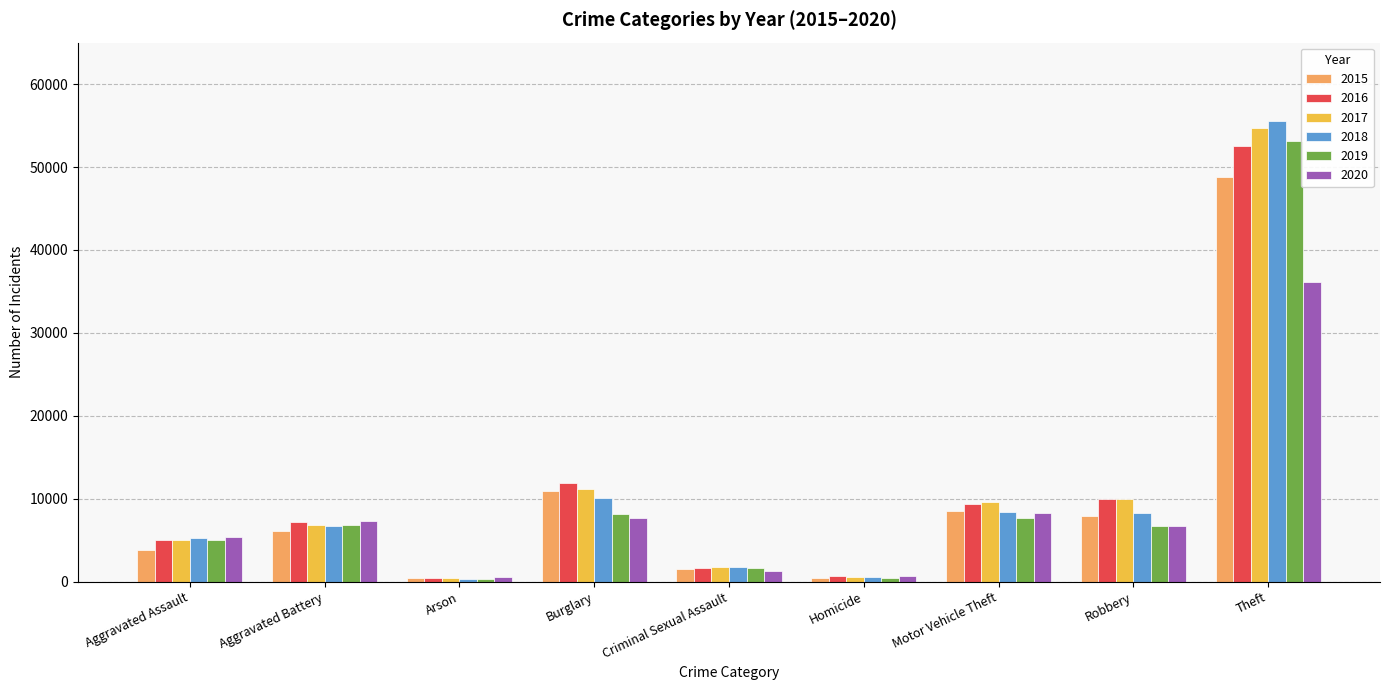

At which category is the sum across all series the highest?

Theft